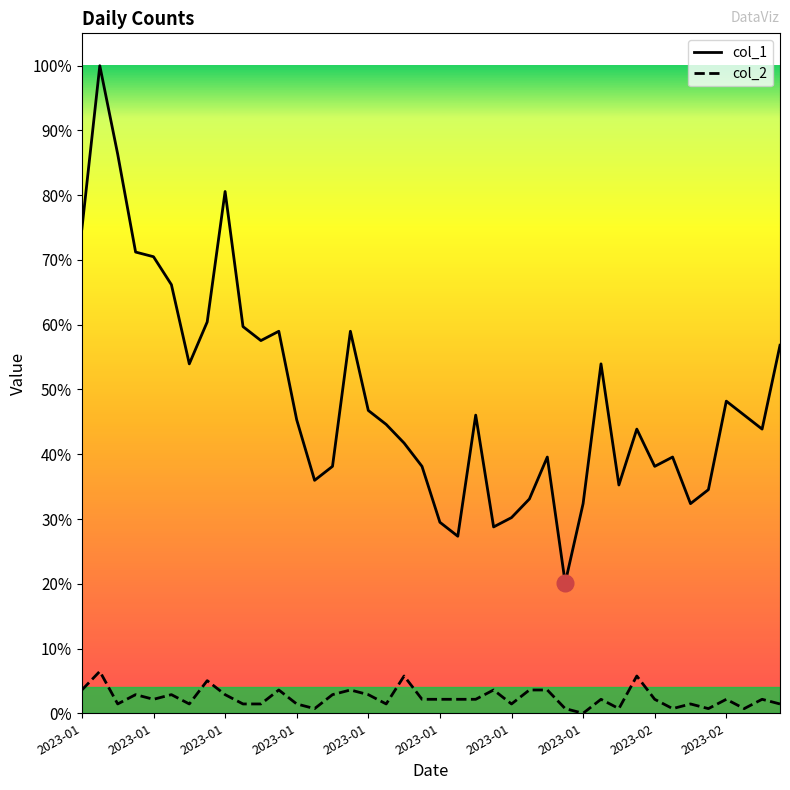

At which category is the sum across all series the highest?

2023-01